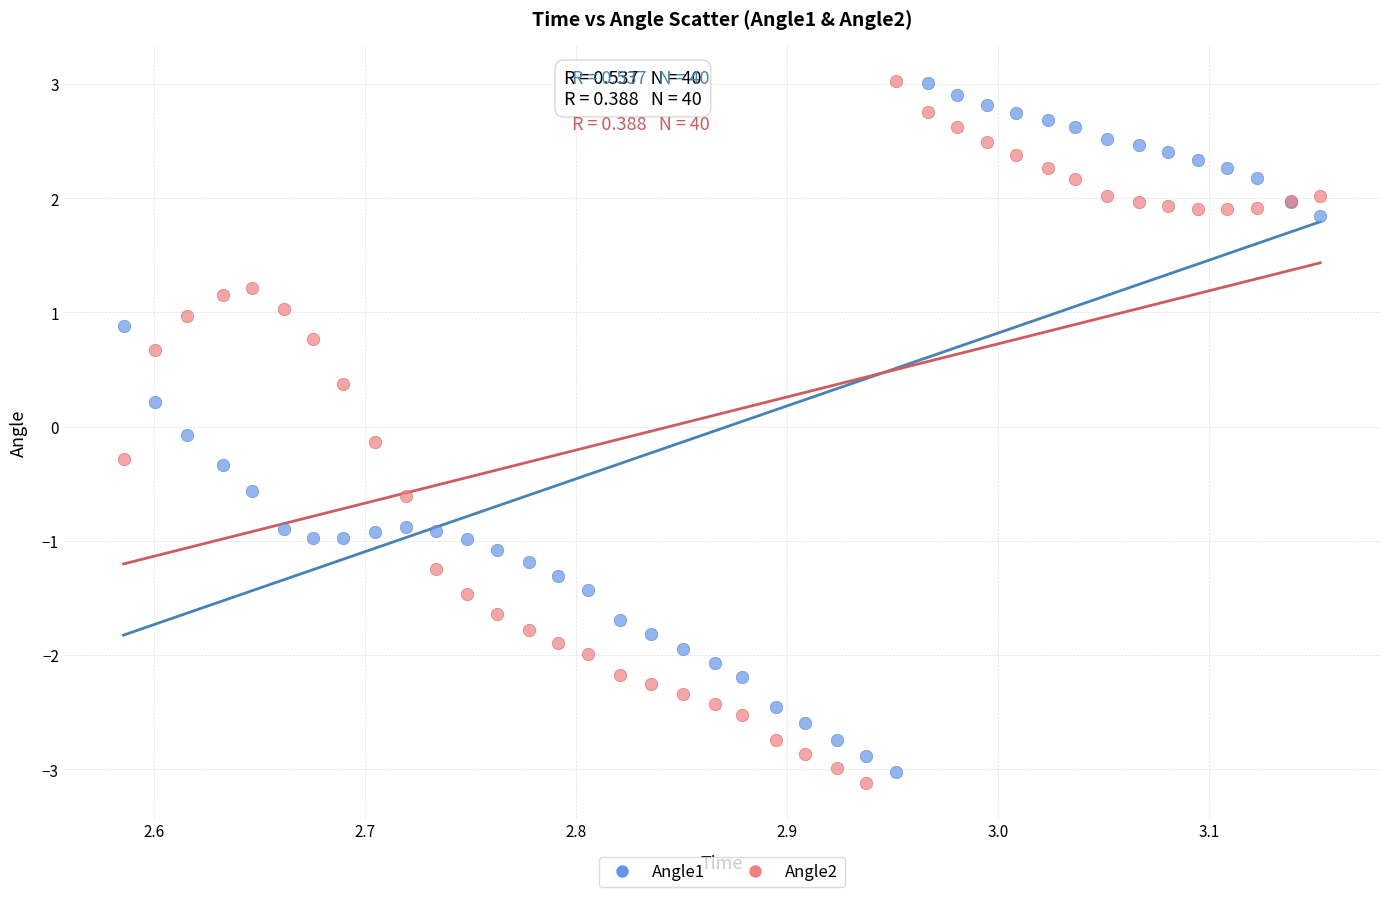

Which series has the widest spread of Y values?

Angle2